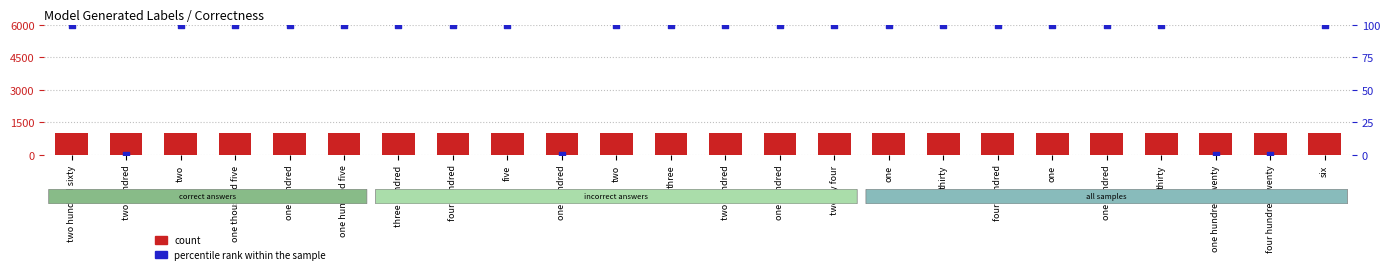

Which series reaches the minimum Y coordinate?

percentile rank within the sample